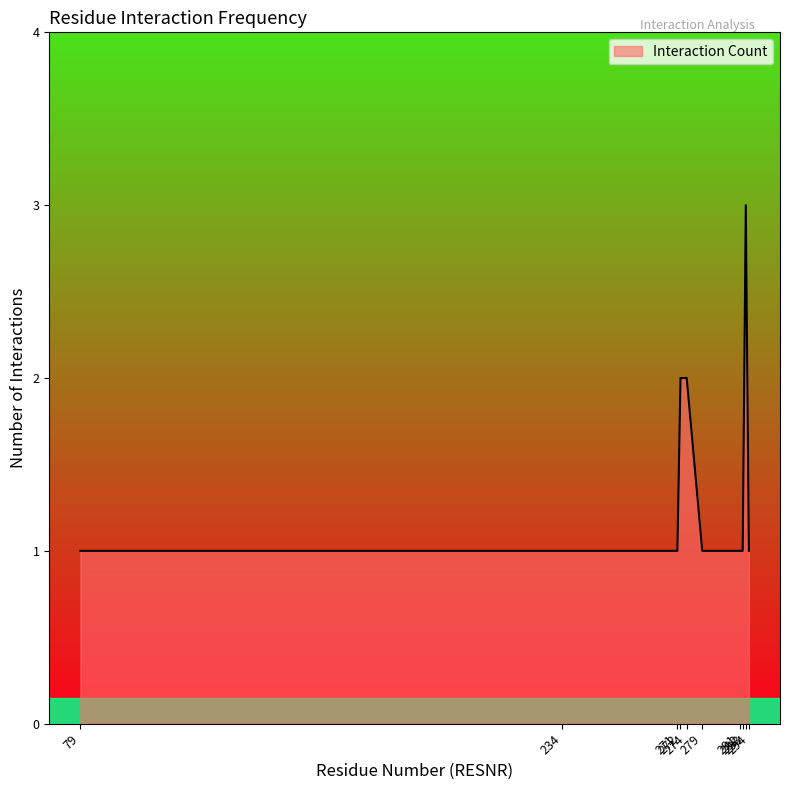

What is the difference between the second highest and minimum values?

1